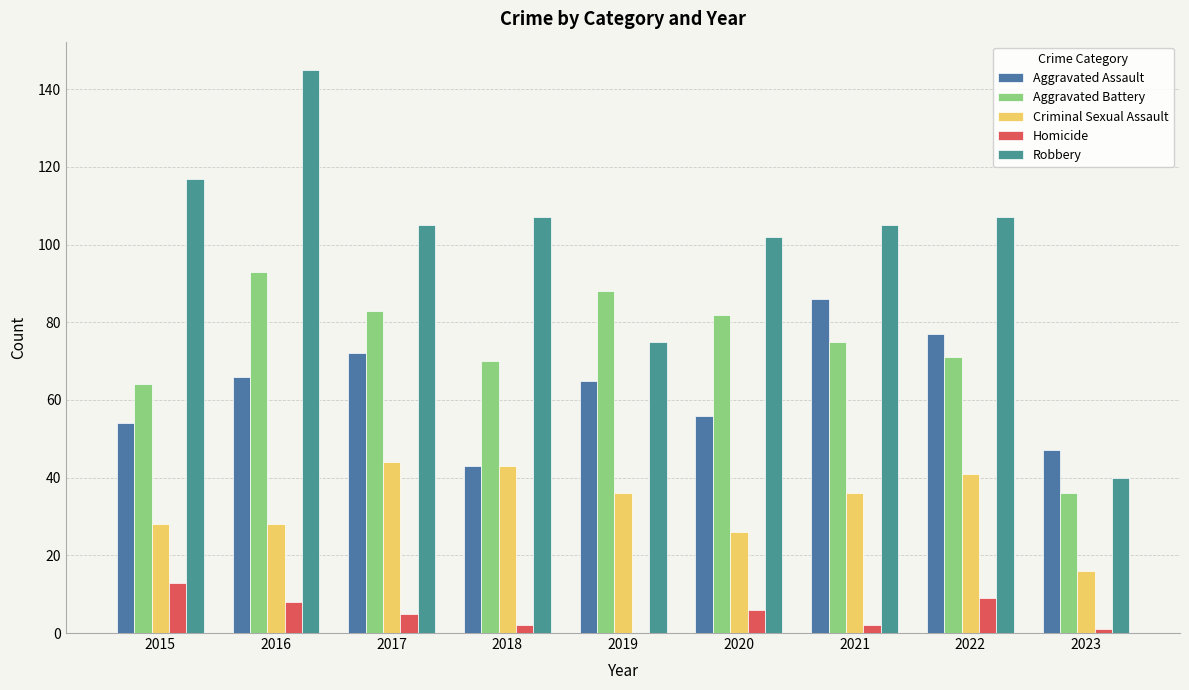

What is the sum of the Criminal Sexual Assault values at 2021 and 2017?

80